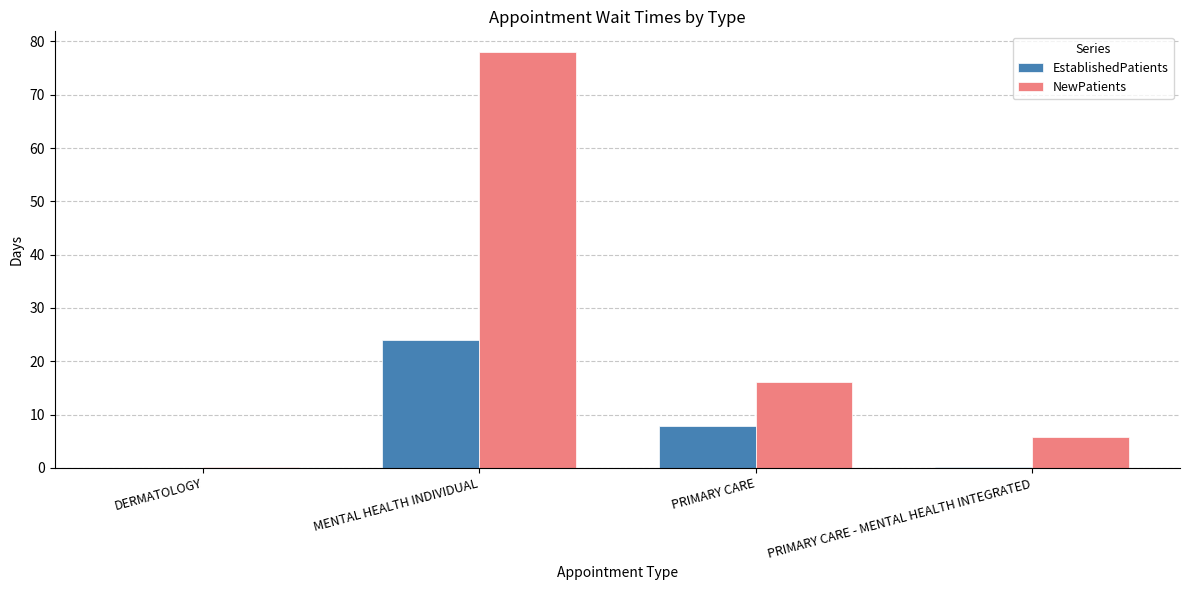

How many groups of bars are there?

4